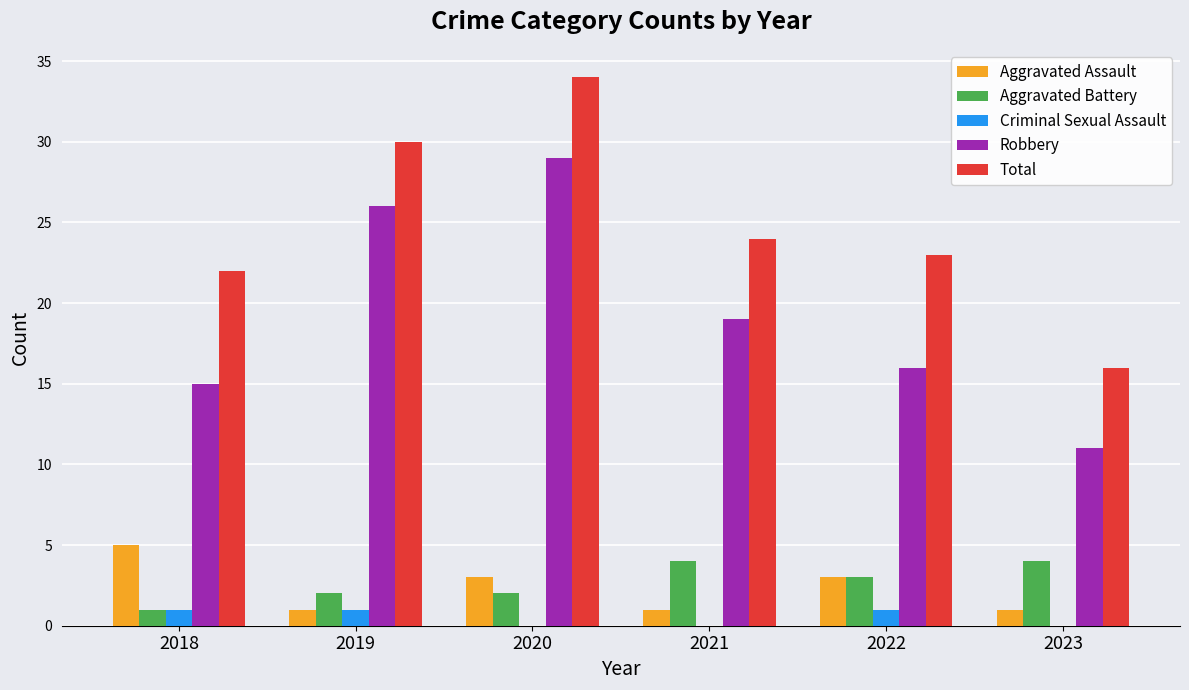

Which series has the largest total across all categories?

Total